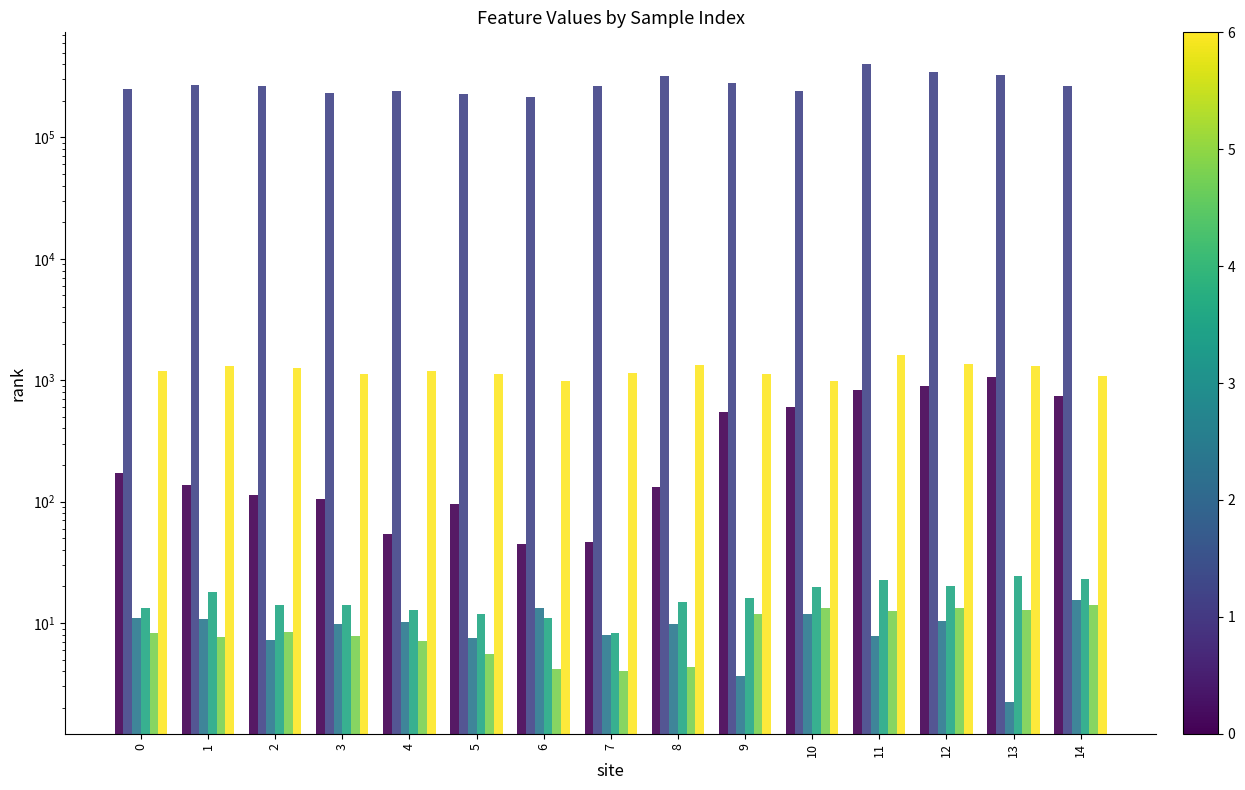

The feature12 series shows 6.9 at 0. True or false?

False